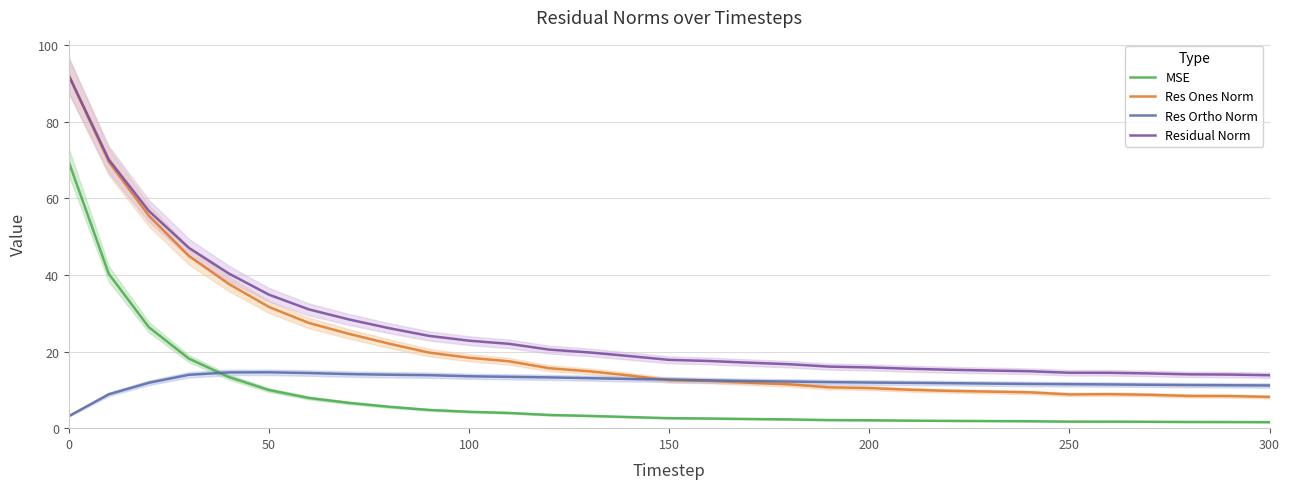

In Res Ones Norm, how many points are higher than both neighbors (excluding endpoints)?

1